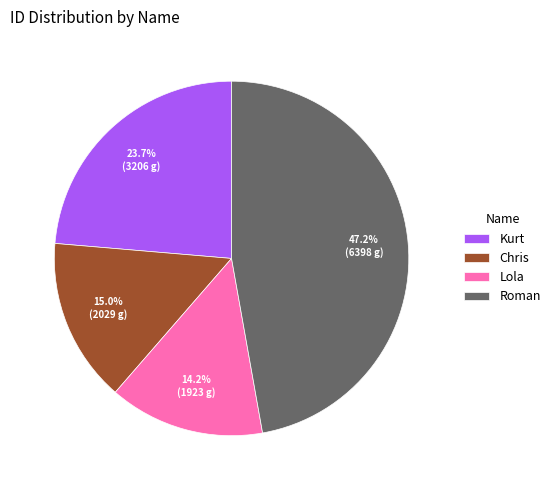

Which category has the smallest portion of the pie?

Lola